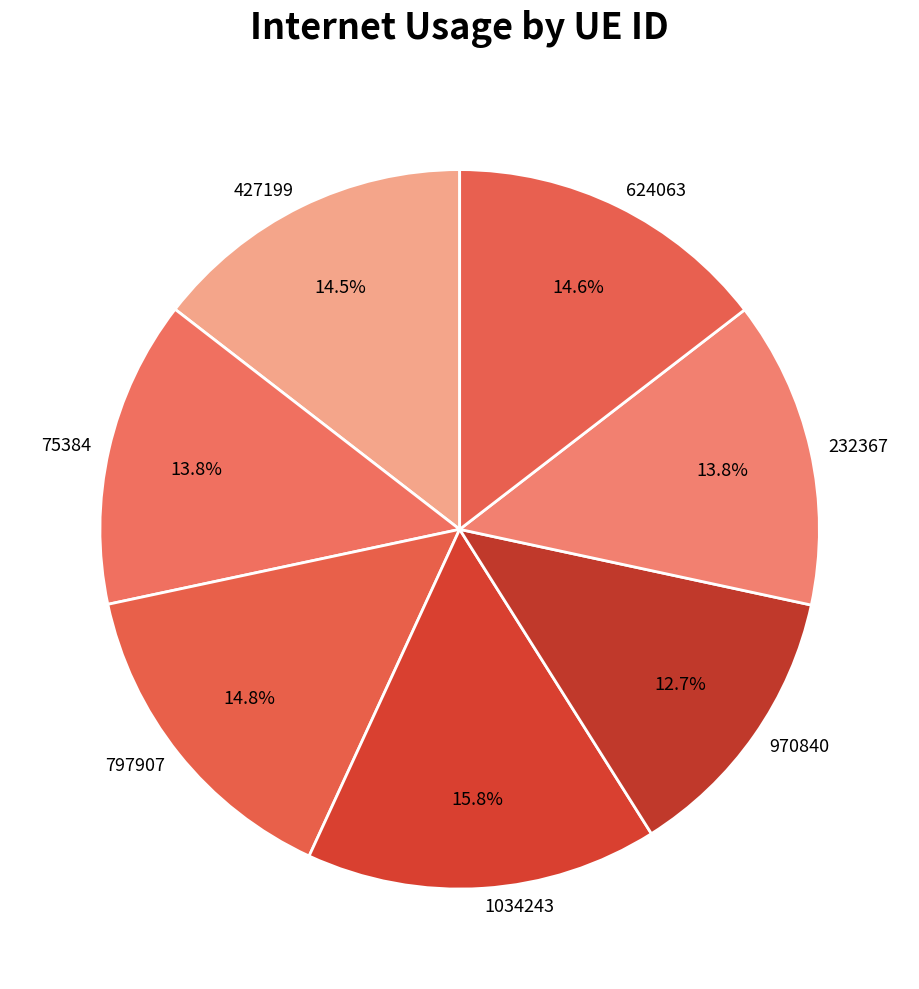

To the nearest percent, what is the difference between the largest and smallest slice percentages?

3%